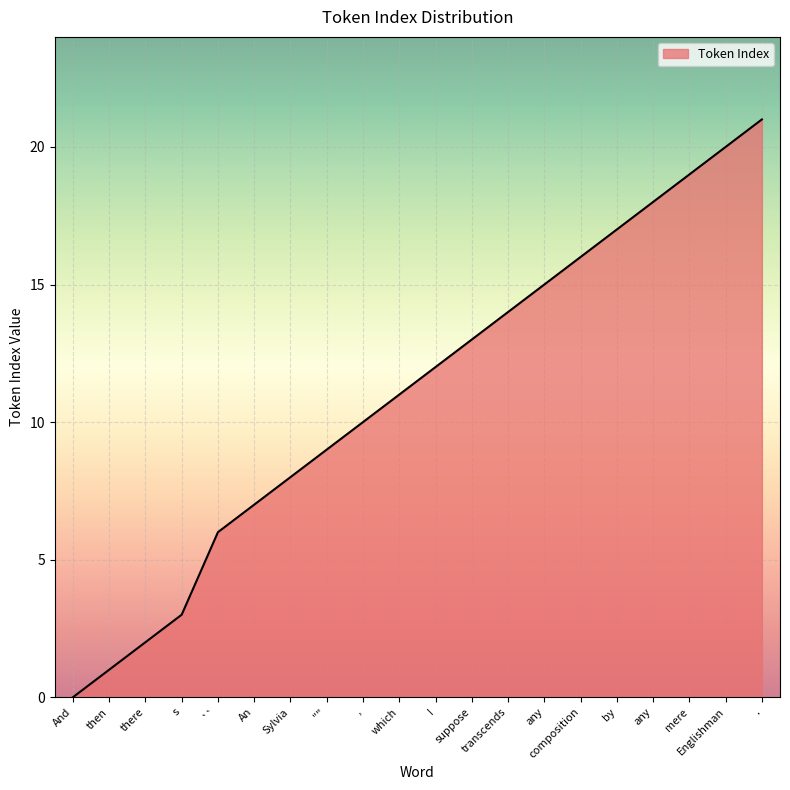

What is the label of the 6th point from the left?

An